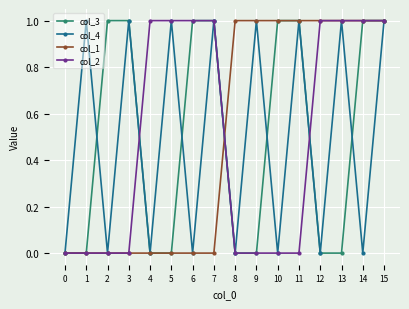

The value of col_1 at 13 is 0. True or false?

False